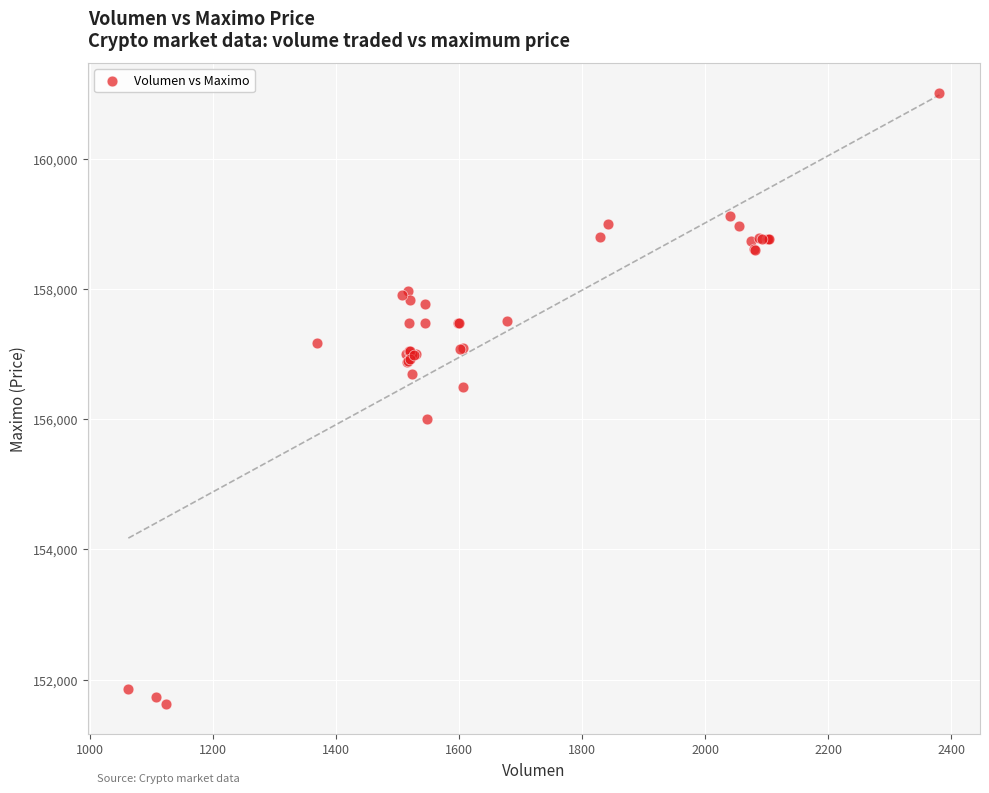

What Y value in the scatter plot is closest to 156316?

156500